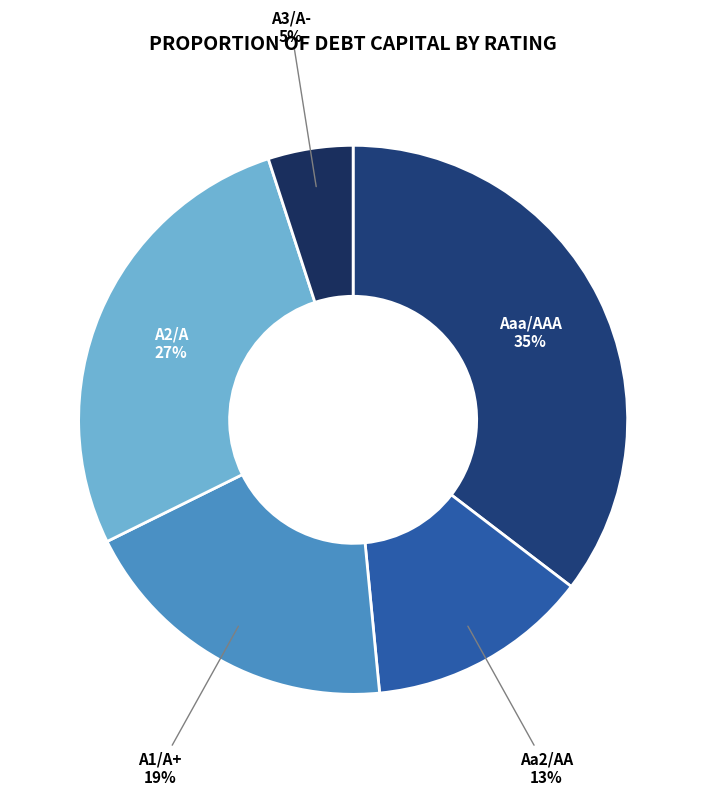

Which category has the biggest portion of the pie?

Aaa/AAA